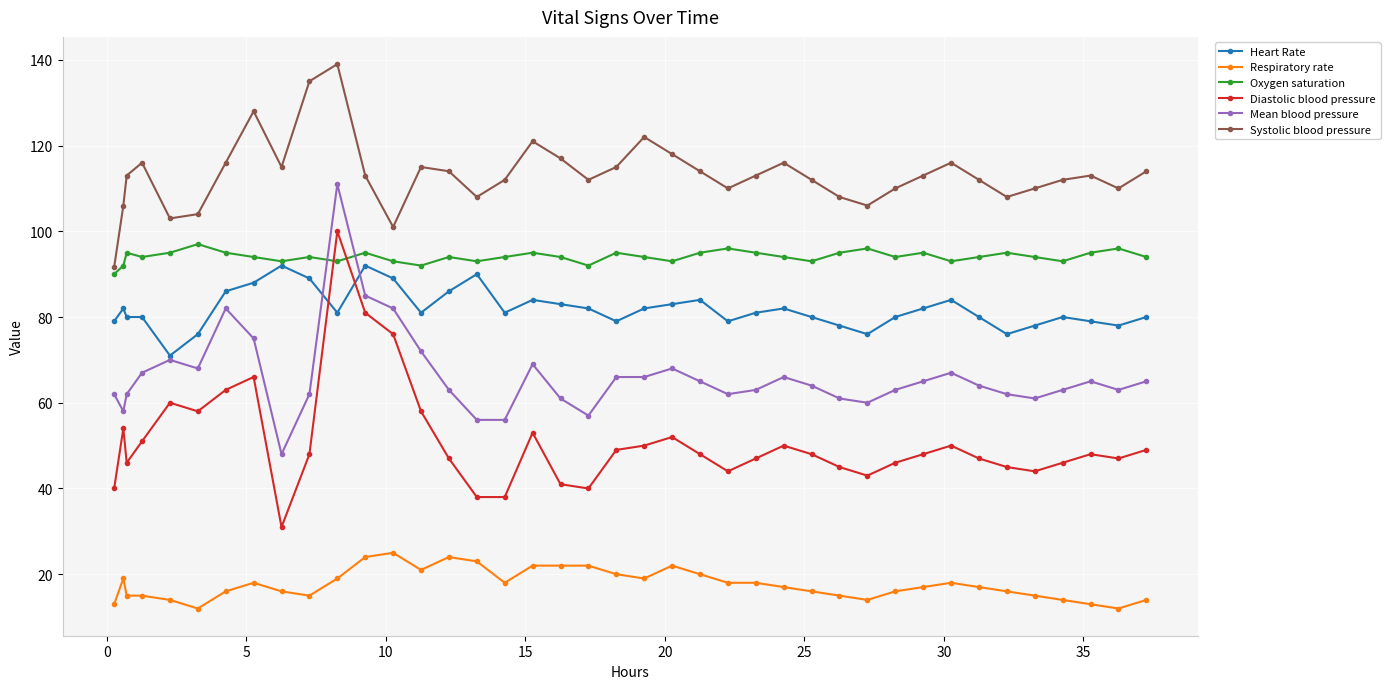

What is the highest value of the Systolic blood pressure series?

139.0